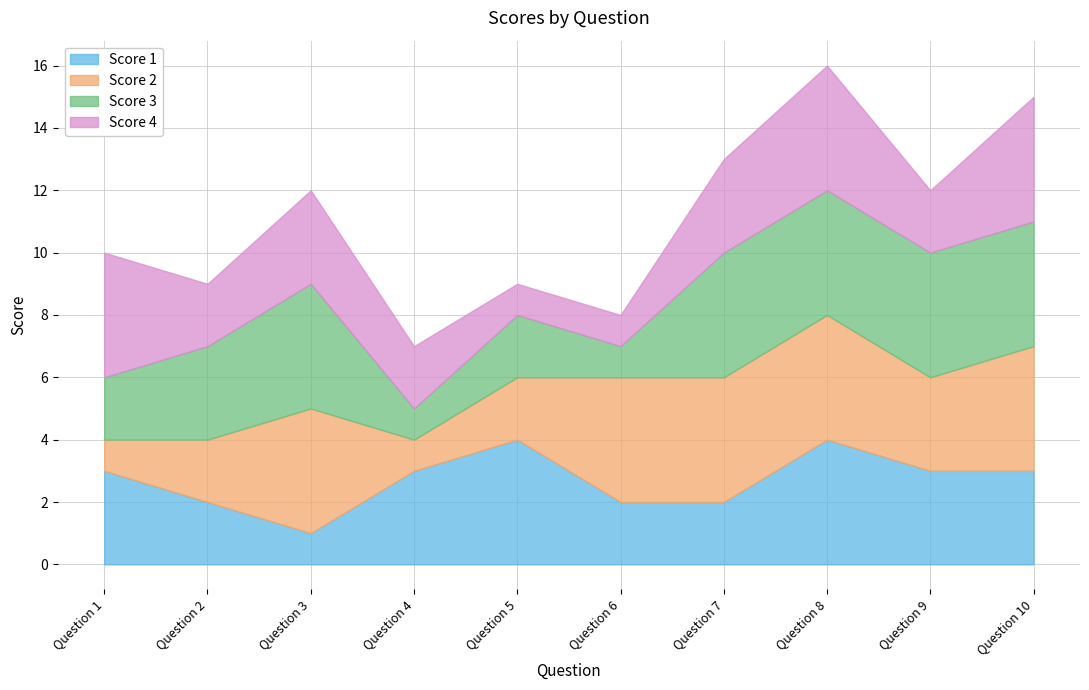

Reading left to right, what are all the values shown in this chart?

Score 1: Question 1=3	Question 2=2	Question 3=1	Question 4=3	Question 5=4	Question 6=2	Question 7=2	Question 8=4	Question 9=3	Question 10=3
Score 2: Question 1=1	Question 2=2	Question 3=4	Question 4=1	Question 5=2	Question 6=4	Question 7=4	Question 8=4	Question 9=3	Question 10=4
Score 3: Question 1=2	Question 2=3	Question 3=4	Question 4=1	Question 5=2	Question 6=1	Question 7=4	Question 8=4	Question 9=4	Question 10=4
Score 4: Question 1=4	Question 2=2	Question 3=3	Question 4=2	Question 5=1	Question 6=1	Question 7=3	Question 8=4	Question 9=2	Question 10=4